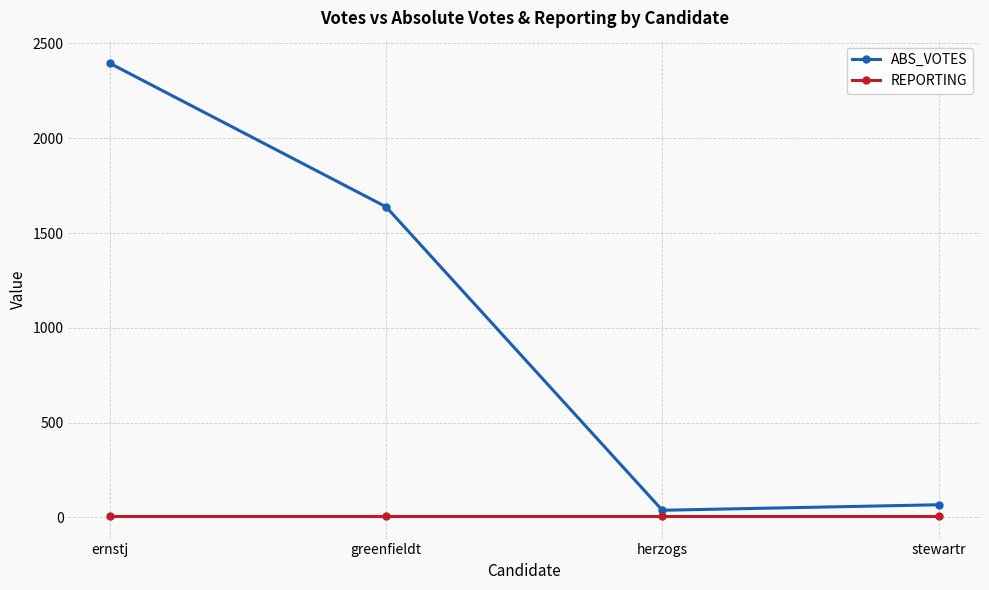

True or false: REPORTING and ABS_VOTES cross at least once.

False